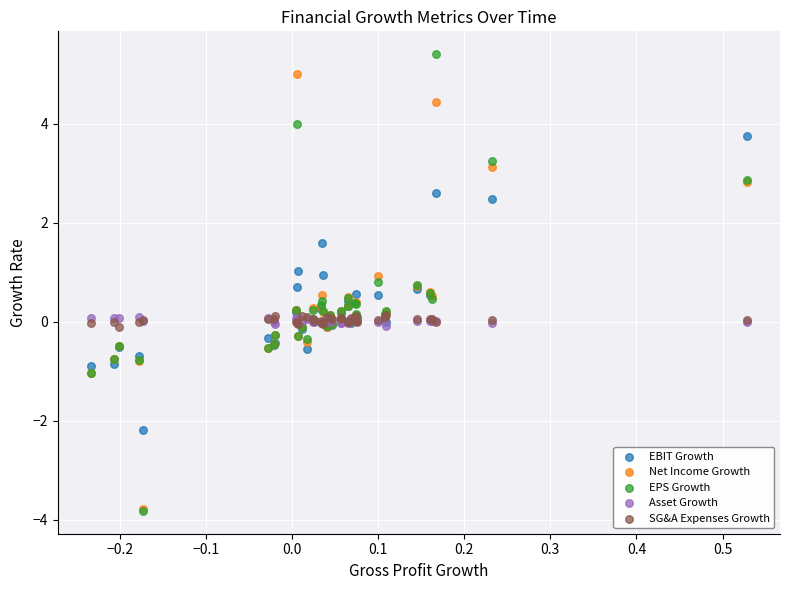

Which series has the largest Y range (max minus min)?

EPS Growth